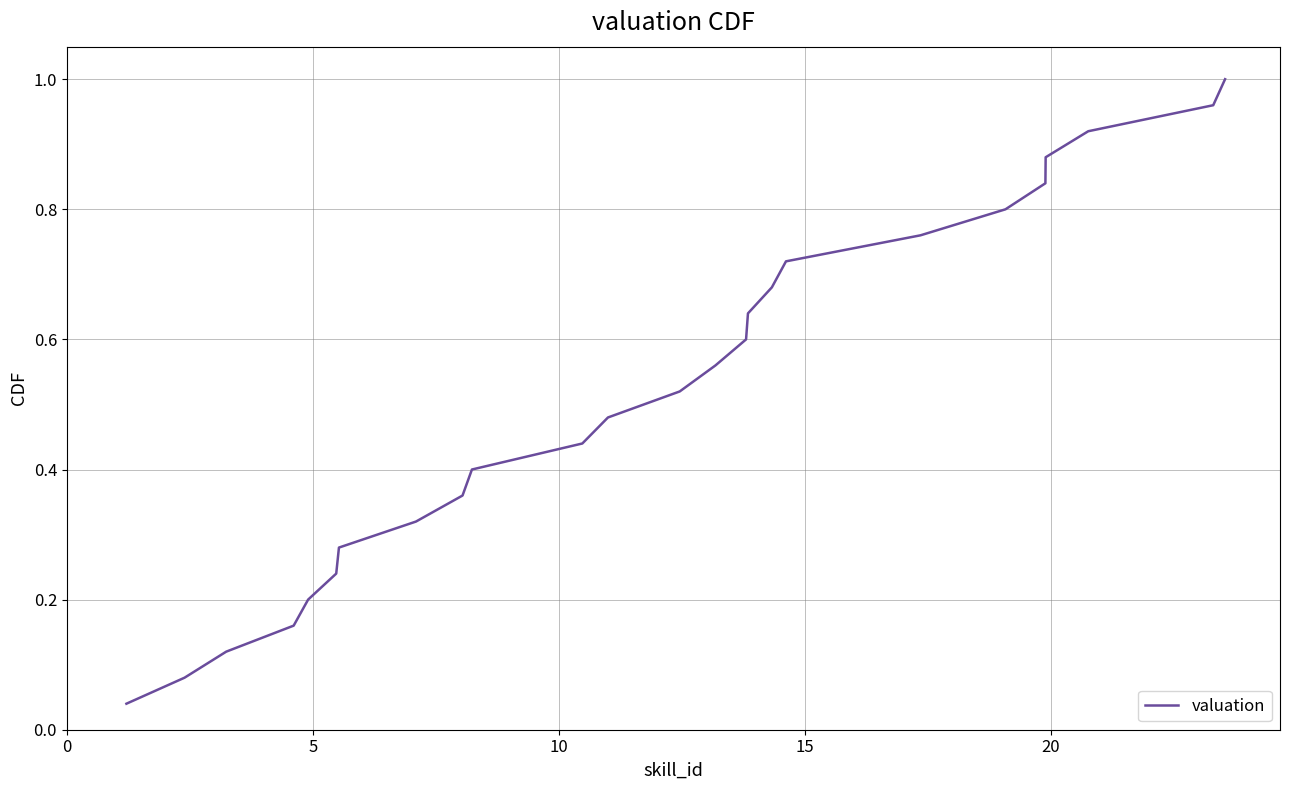

True or false: there are more than 0 points higher than both neighbors.

False